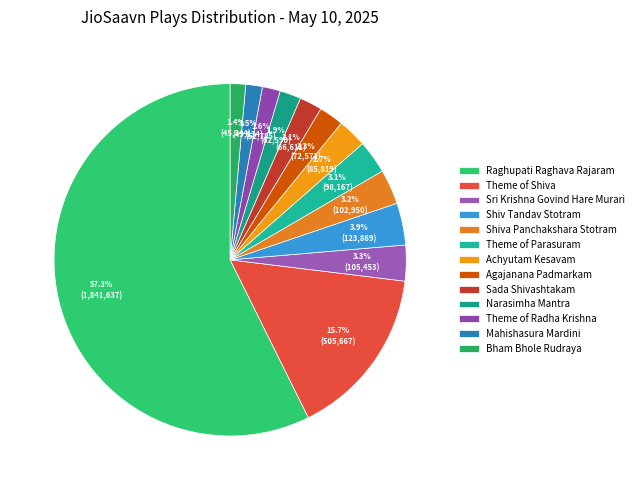

How many segments does this pie chart have?

13